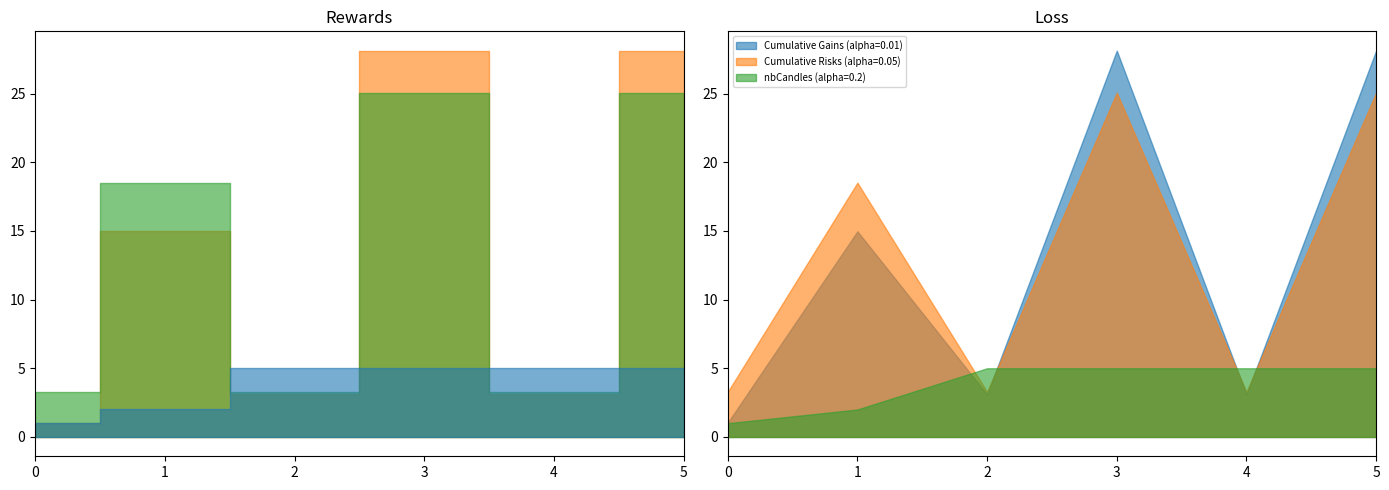

After their last crossing, which series has the higher values: Cumulative Gains or nbCandles?

Cumulative Gains